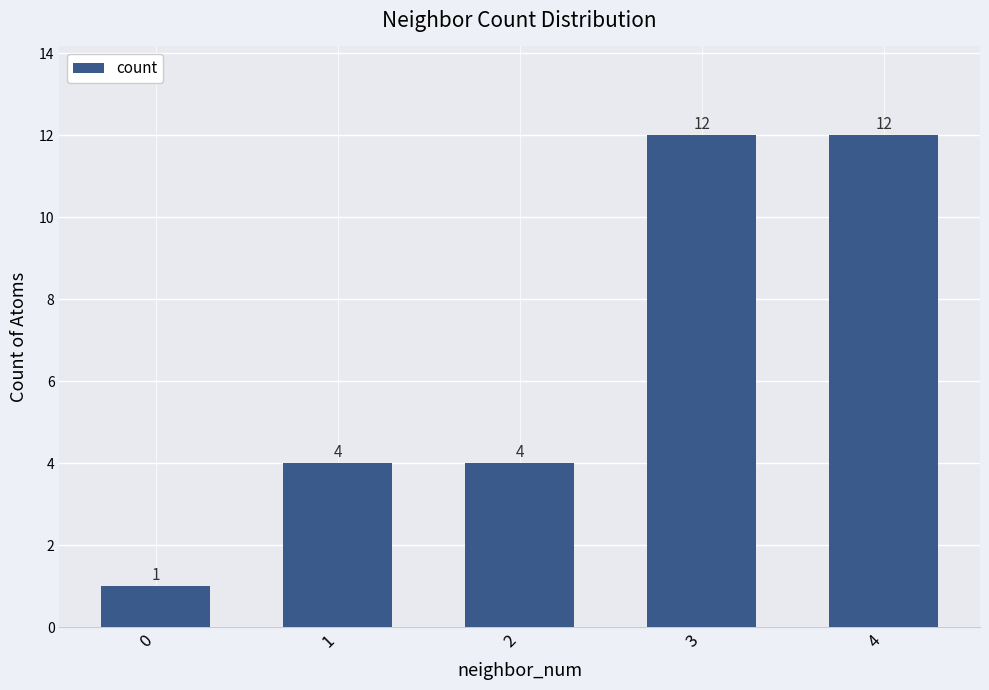

What is the difference between the second highest and minimum values?

11